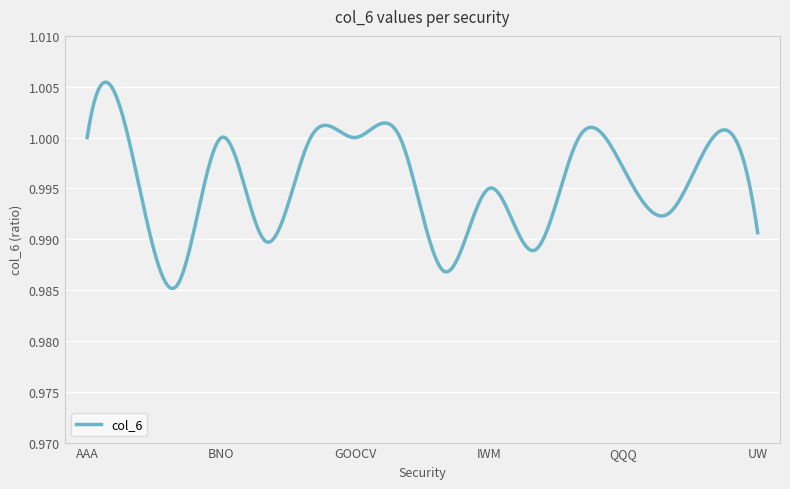

Does the chart have visible grid lines?

Yes